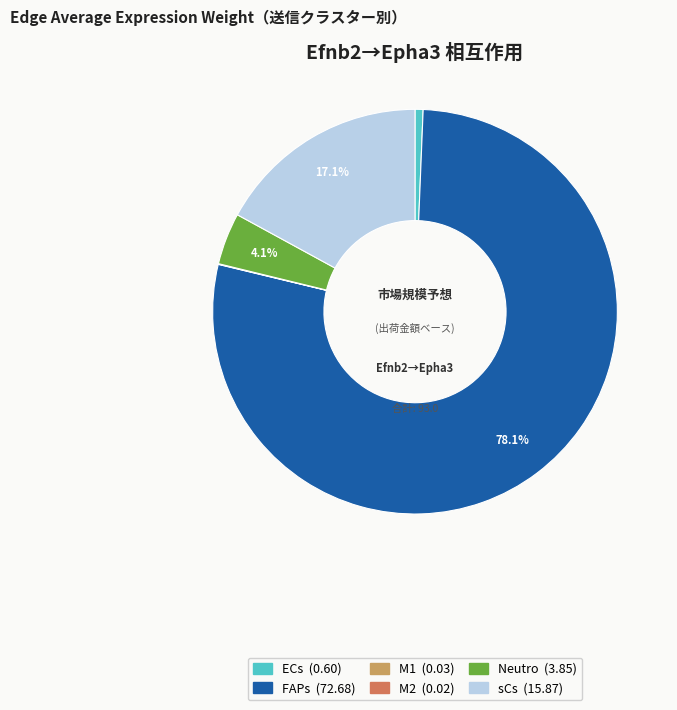

To the nearest percent, what portion does ECs represent?

1%